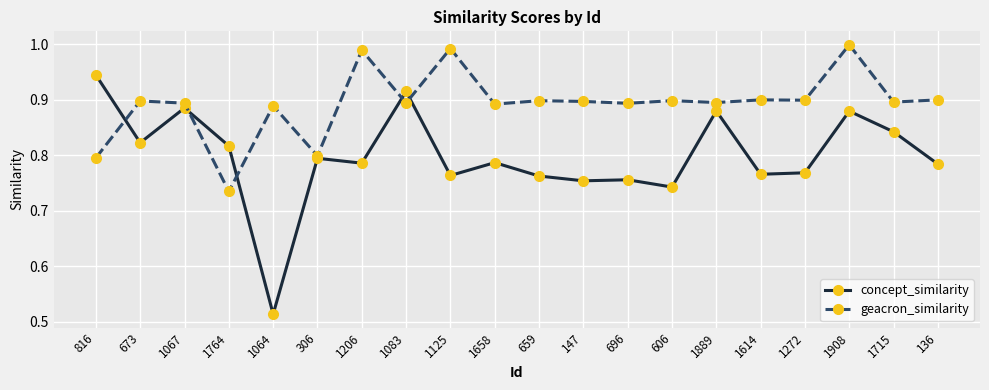

How many times do geacron_similarity and concept_similarity cross each other?

5